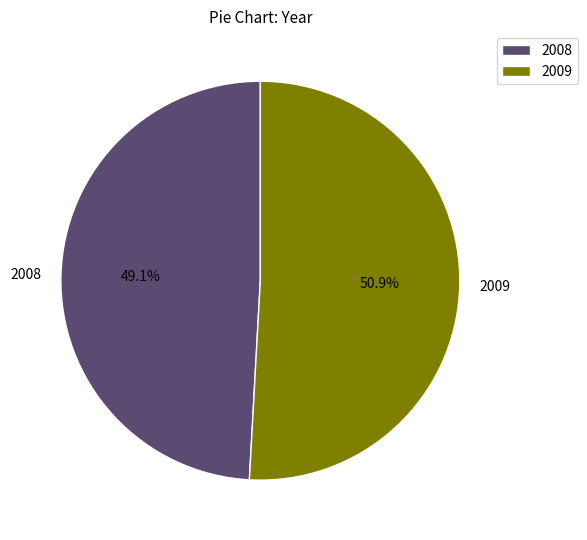

To the nearest percent, what portion does 2009 represent?

51%